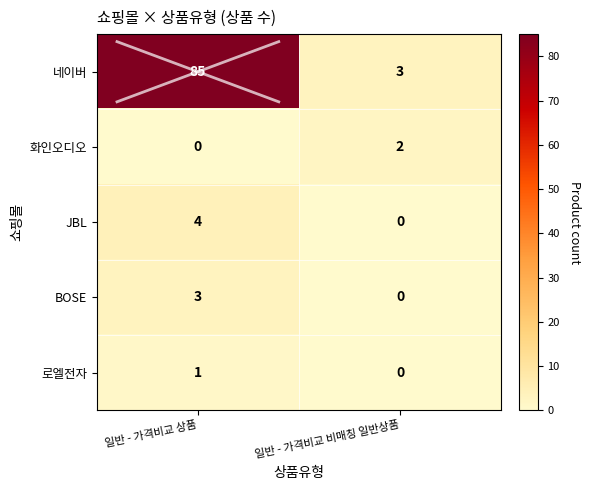

What is the sum of all 네이버 values?

88